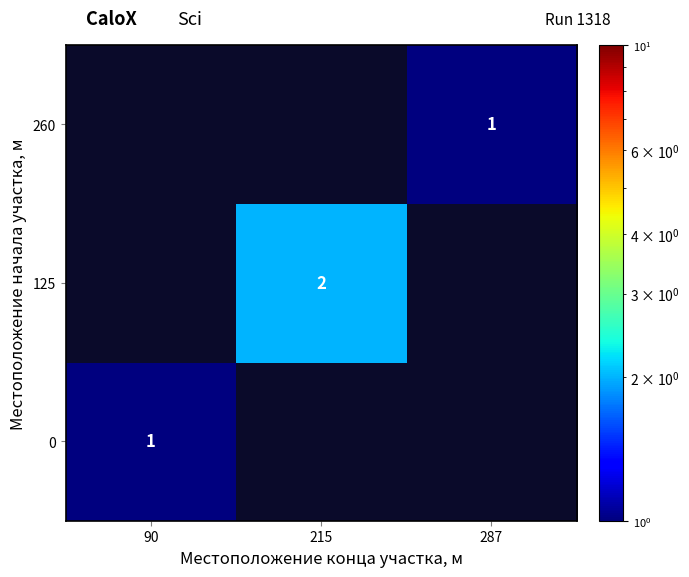

Is it true that 260 equals 2 at 287?

False